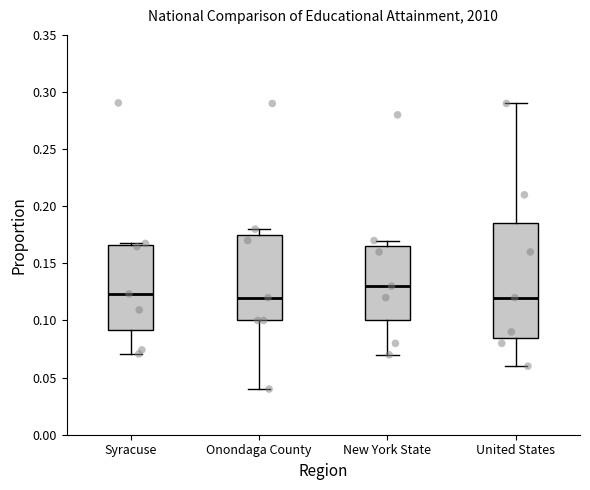

Reading left to right, transcribe this box plot: for each box, give where its median line is, the range the box spans, and where its two whiskers end, as read against the y-axis. The values are not printed on the chart, so give them approximately, as read against the axis.

Syracuse: median 0.125, box 0.090 to 0.165, whiskers 0.070 to 0.165
Onondaga County: median 0.120, box 0.100 to 0.175, whiskers 0.040 to 0.180
New York State: median 0.130, box 0.100 to 0.165, whiskers 0.070 to 0.170
United States: median 0.120, box 0.085 to 0.185, whiskers 0.060 to 0.290